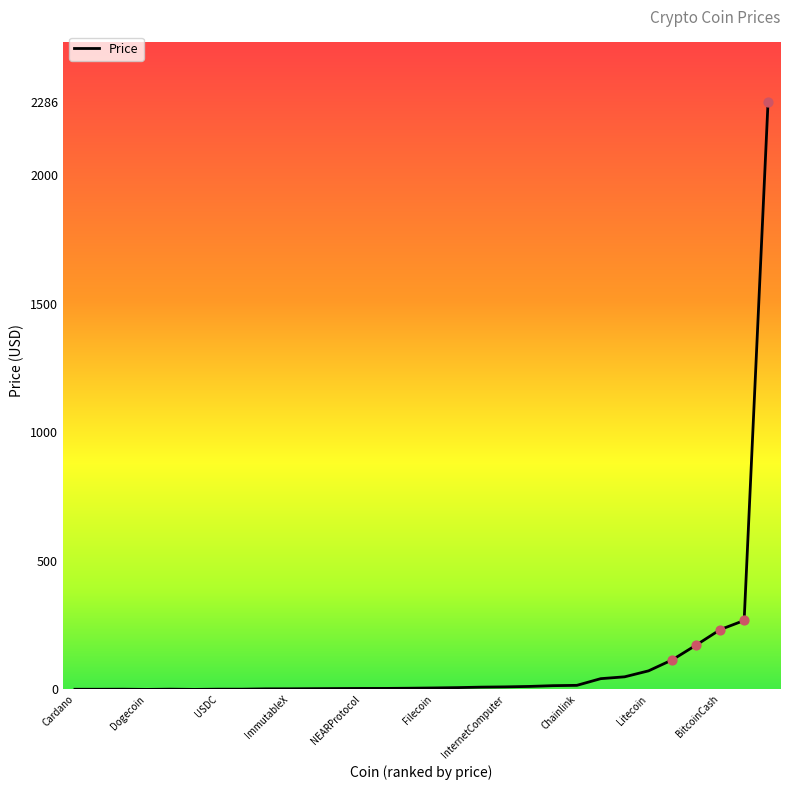

What is the maximum value shown in the chart?

2286.4